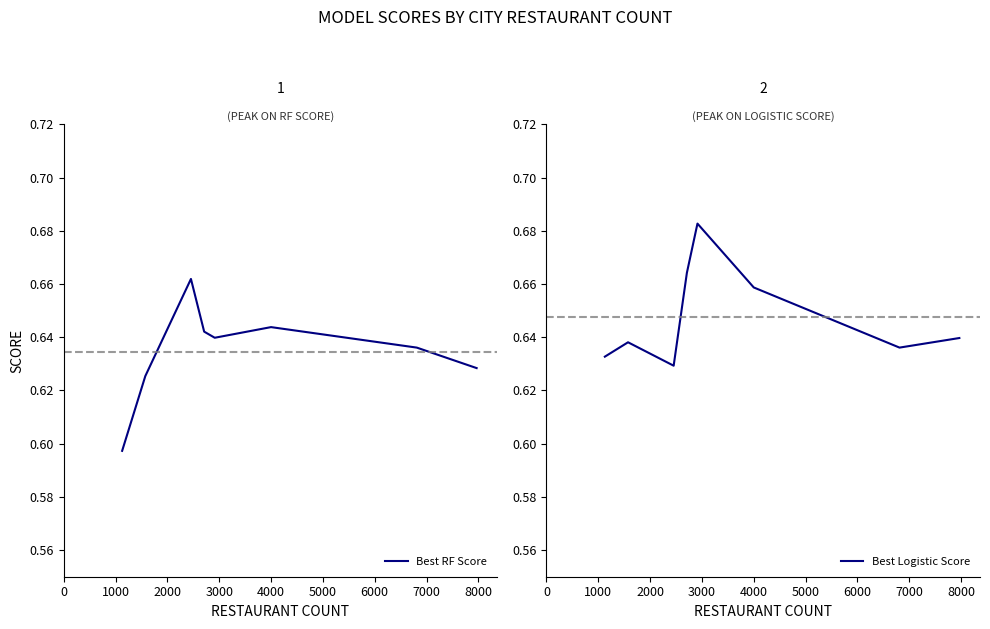

Is this an area chart (filled region under the line)?

No